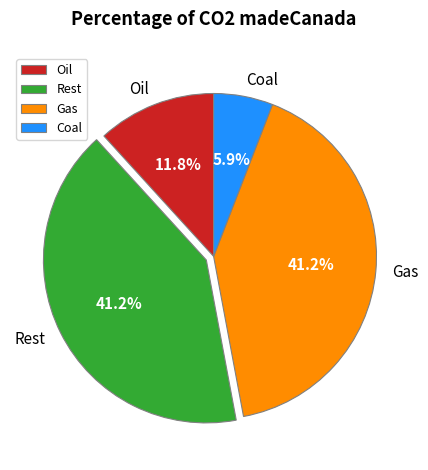

Combined, what portion of the pie is Oil and Gas?

52.9%